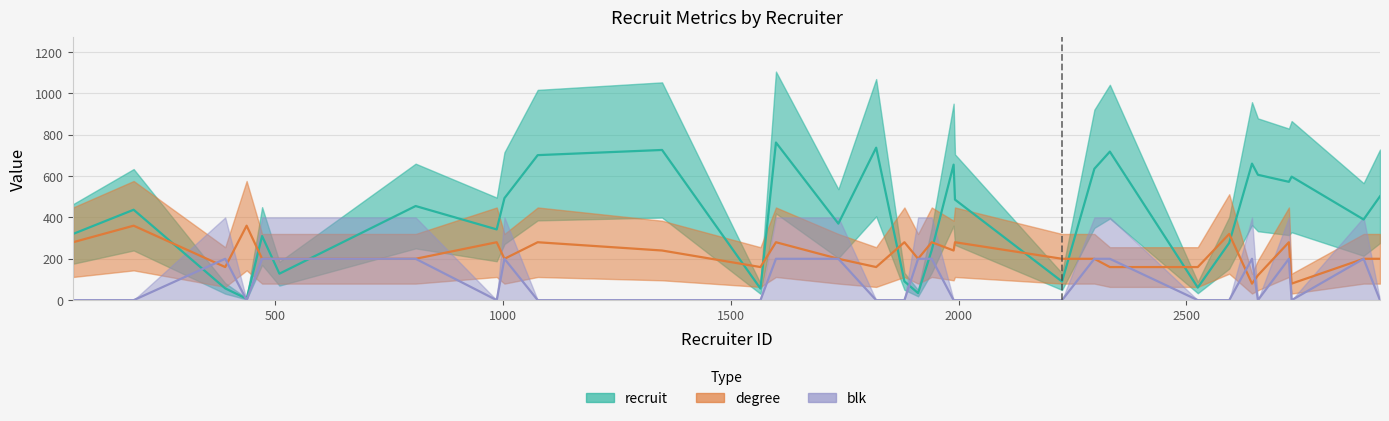

True or false: blk has more than 1 points higher than both neighbors.

True